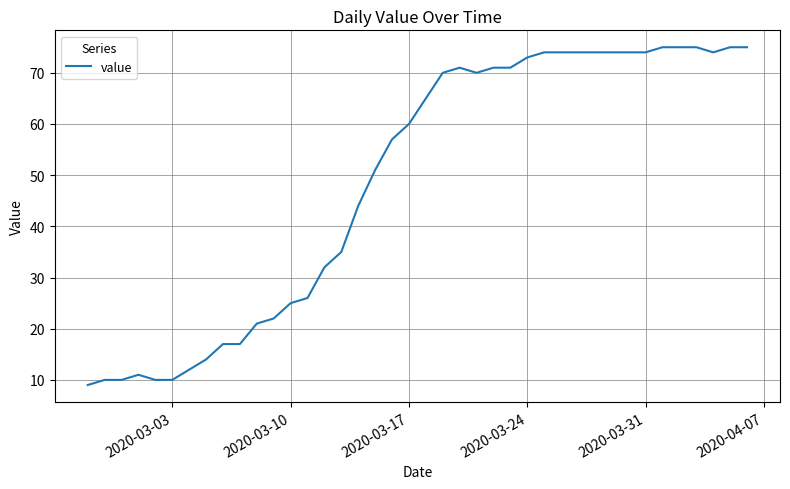

What is the greatest value displayed?

75